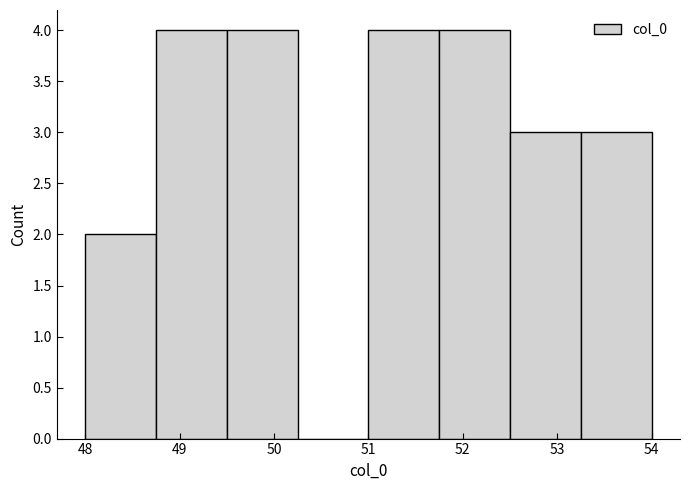

How tall is the bar that spans 49.50 to 50.25 on the x-axis? Neither the bar edges nor the heights are printed on the chart, so give them approximately, as read against the axes.

4